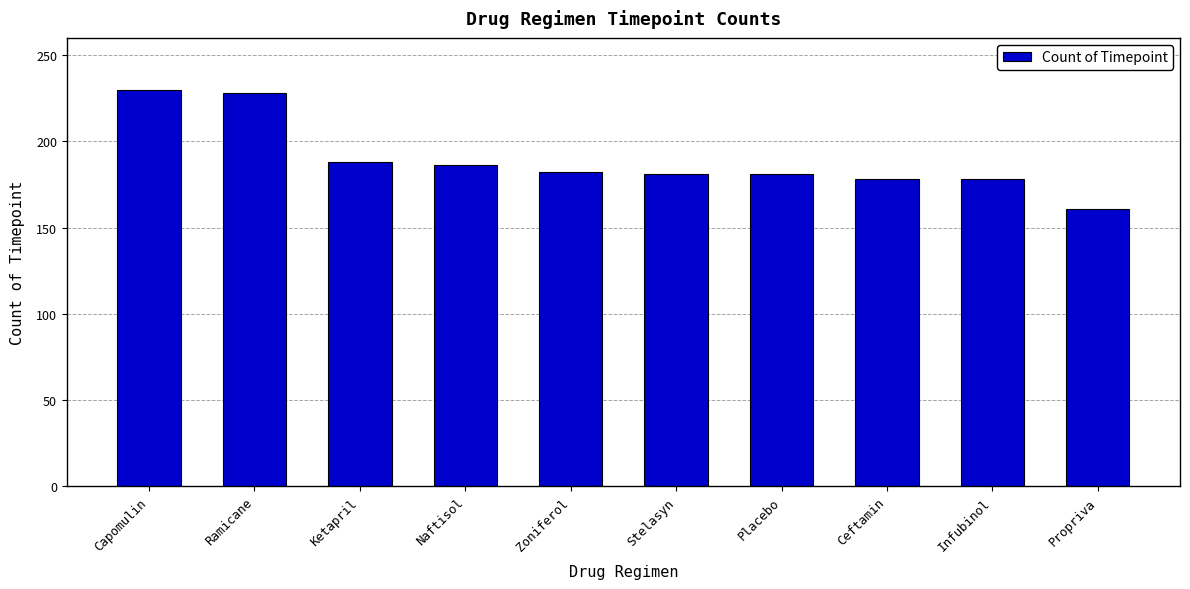

What is the label of the 2nd bar from the left?

Ramicane